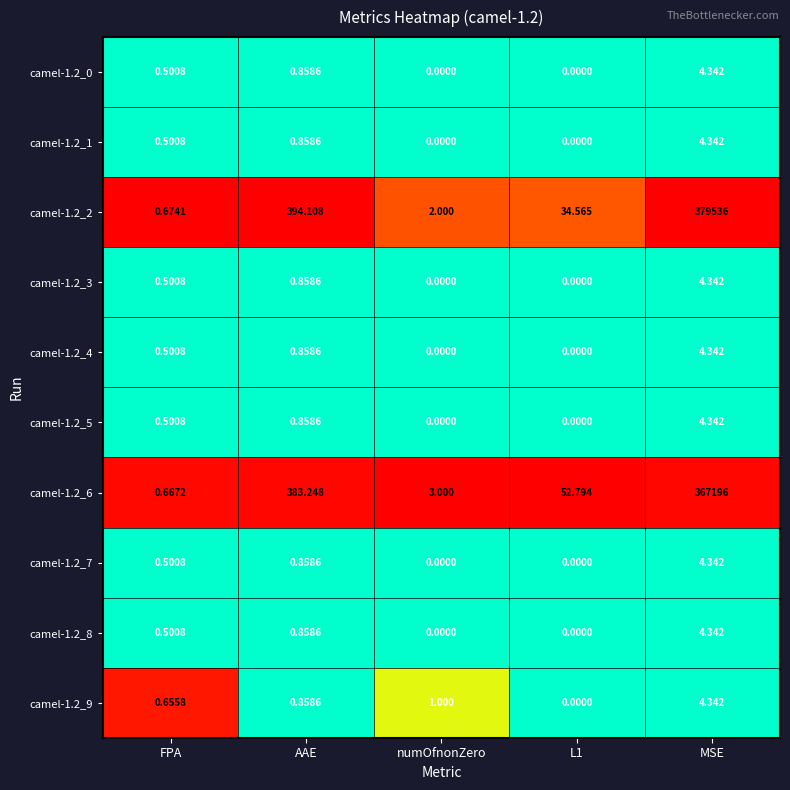

What is the total value across all series at numOfnonZero?

6.0